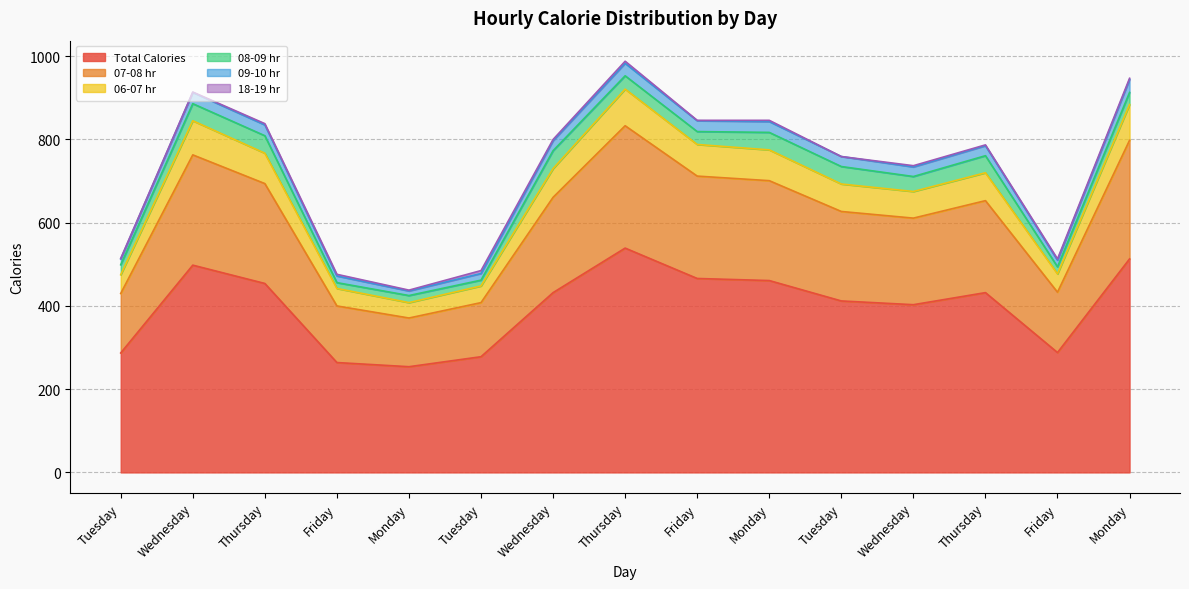

How many interior local valleys does the Total Calories series have?

3